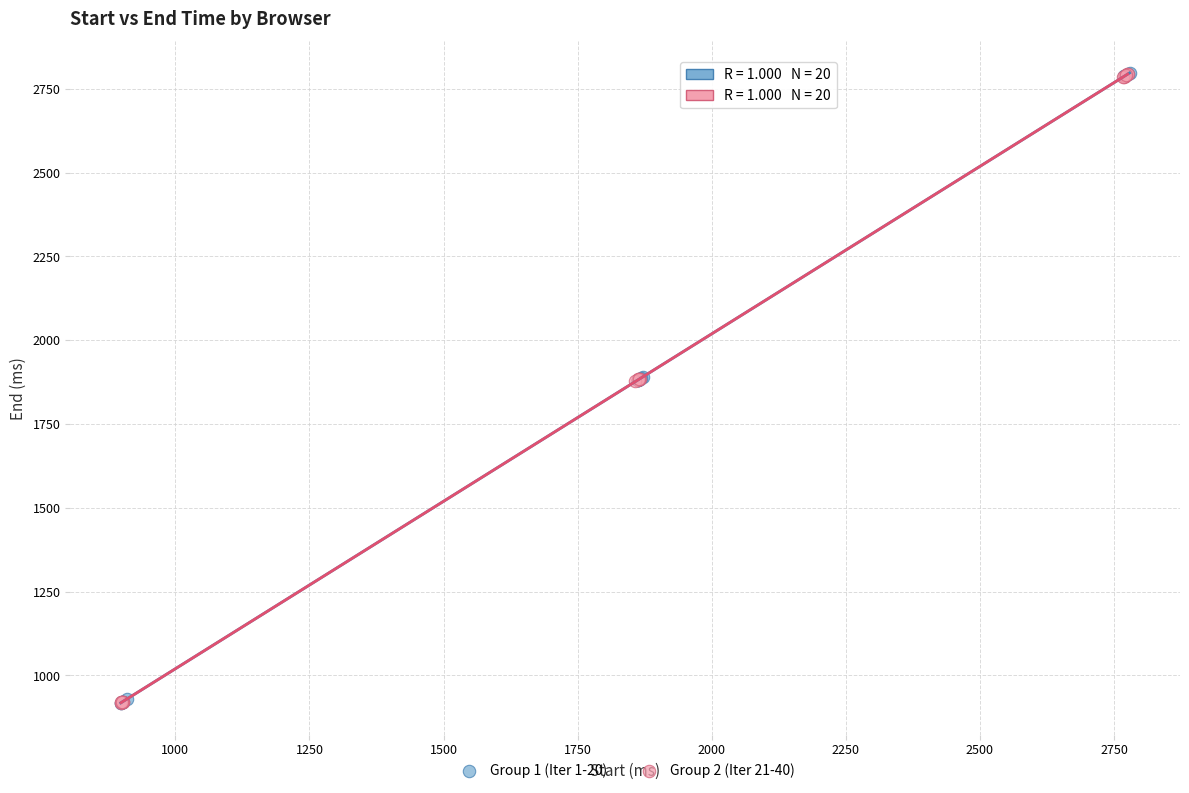

What are all the series names shown in the legend?

Group 1 (Iter 1-20), Group 2 (Iter 21-40)